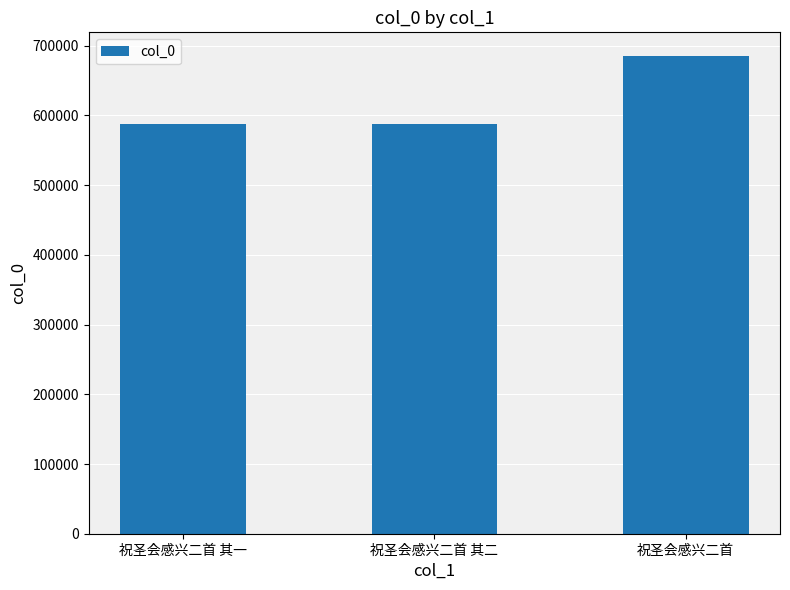

What is the minimum value shown in the chart?

588304